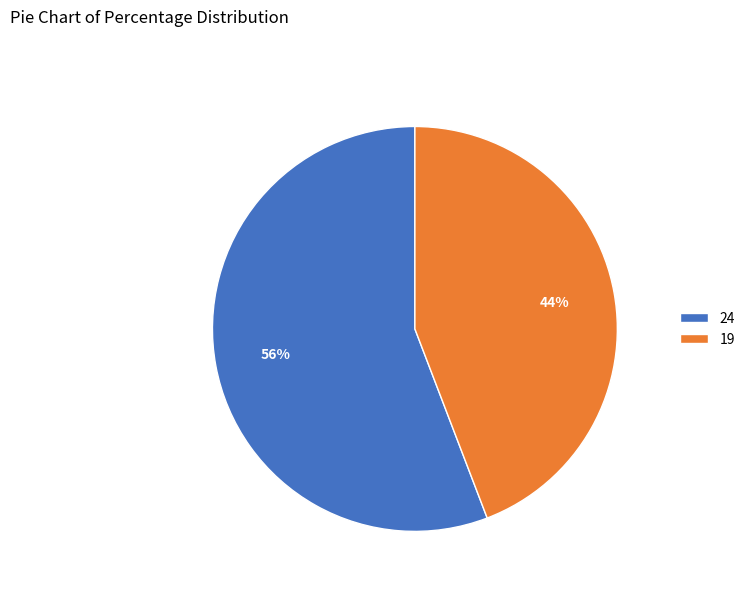

What is the ratio of the value at 19 to the value at 24?

0.8